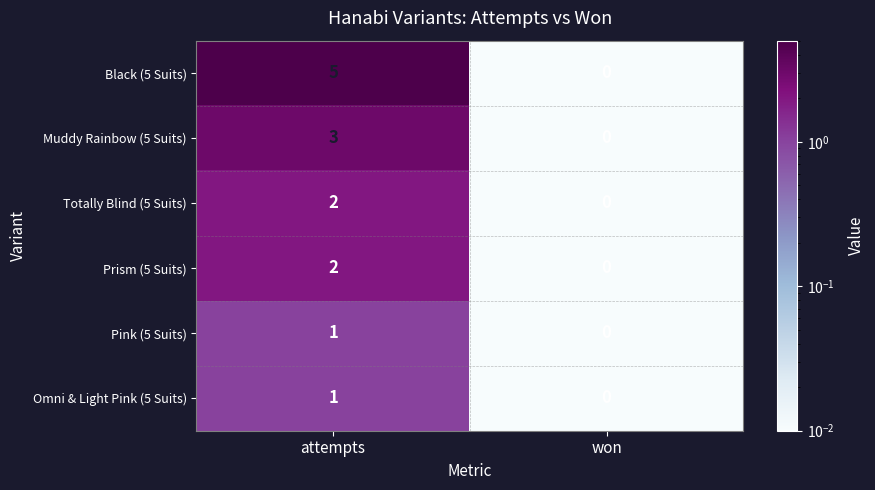

The Totally Blind (5 Suits) series shows 4 at attempts. True or false?

False